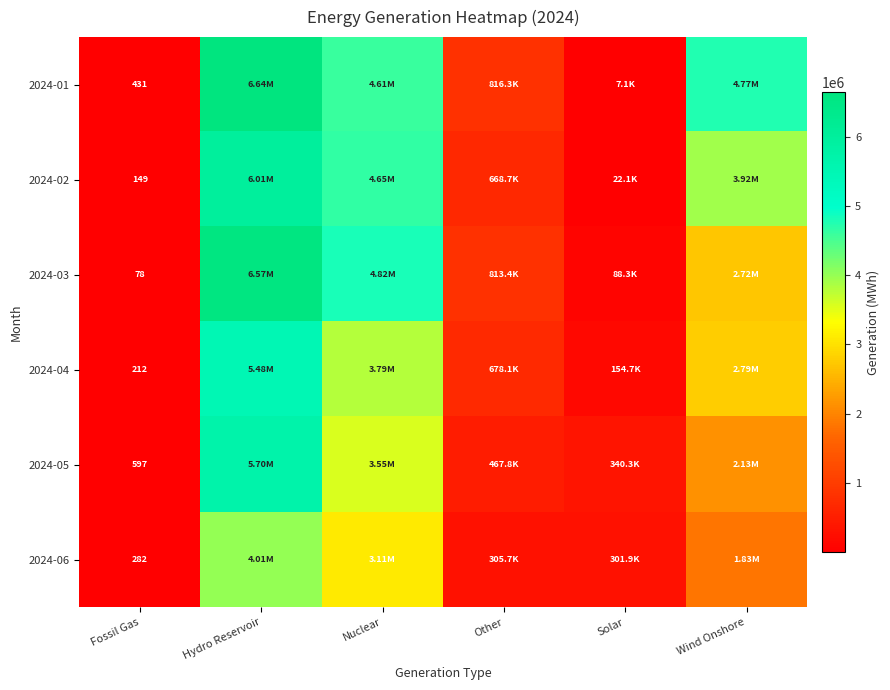

At Hydro Reservoir, list the series in order from largest to smallest.

2024-01, 2024-03, 2024-02, 2024-05, 2024-04, 2024-06